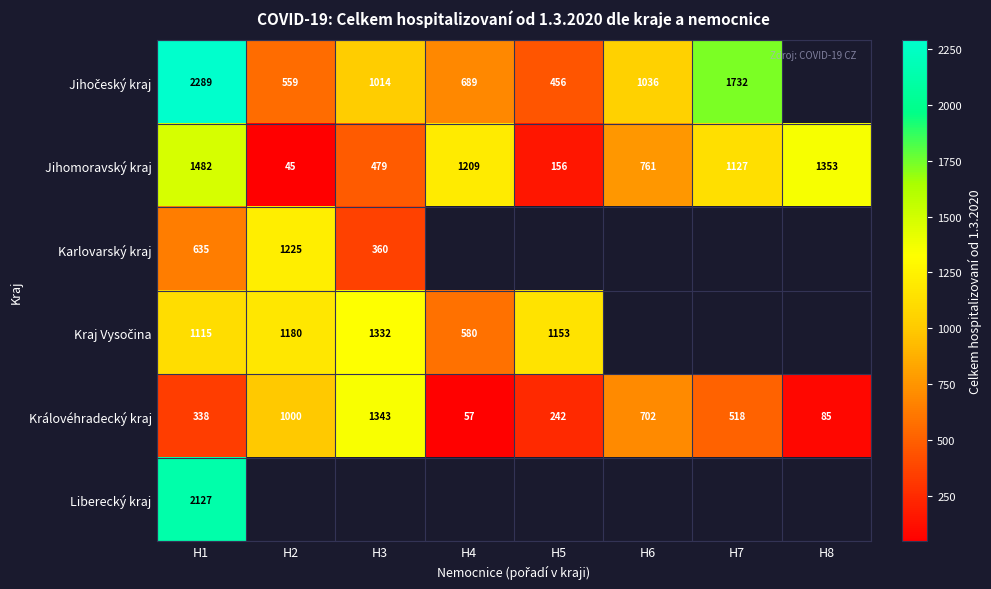

At which label does Jihomoravský kraj first exceed 1127?

H1